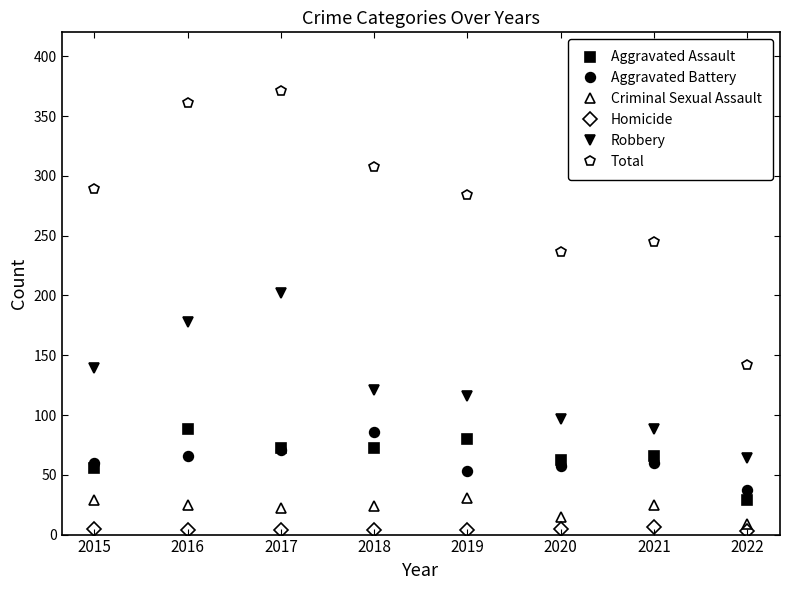

Between 2018 and 2021, which series saw the biggest shift?

Total